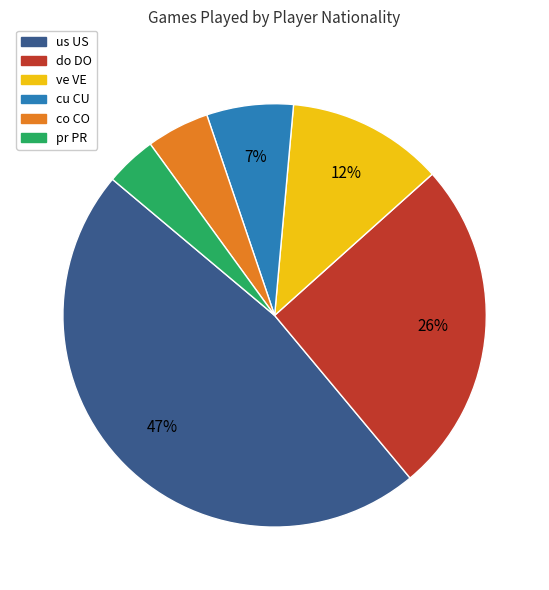

Is there any slice that represents more than half of the pie?

No